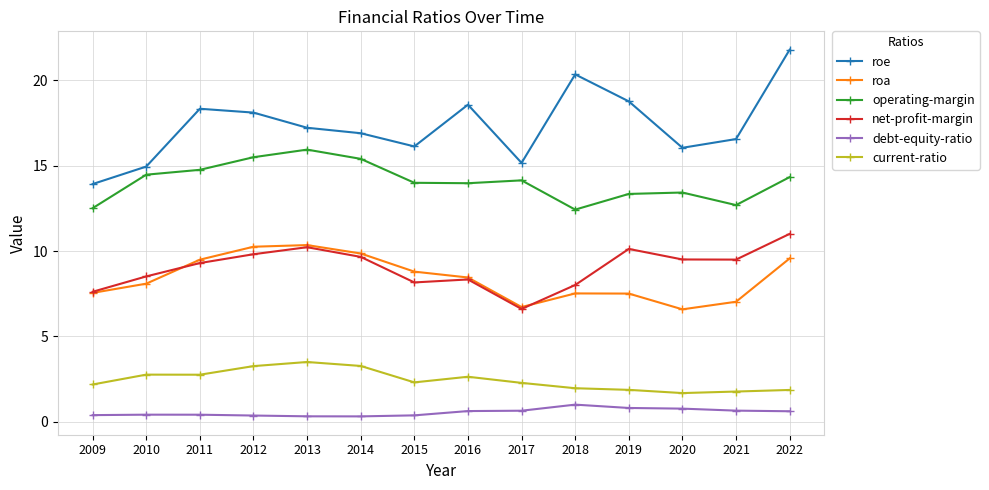

True or false: roa and operating-margin intersect in this chart.

False